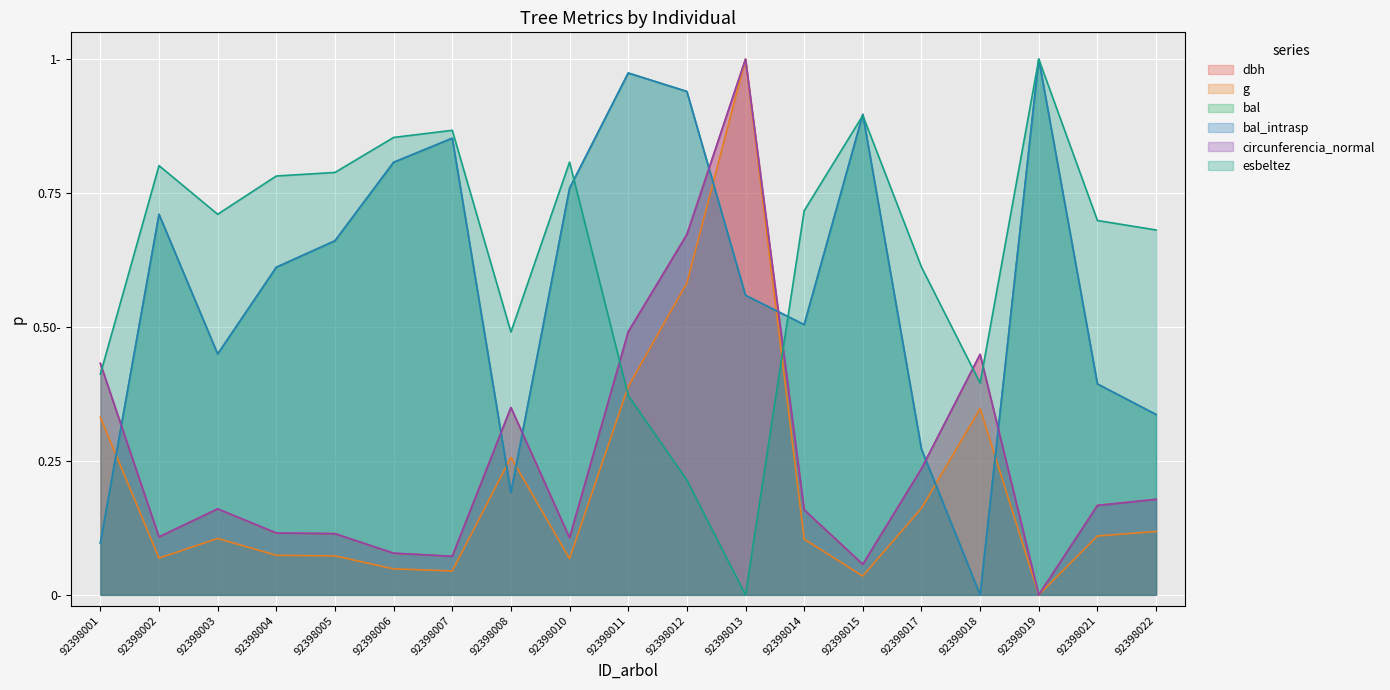

Rank the series at 92398013 from lowest to highest value.

esbeltez, bal, bal_intrasp, dbh, g, circunferencia_normal